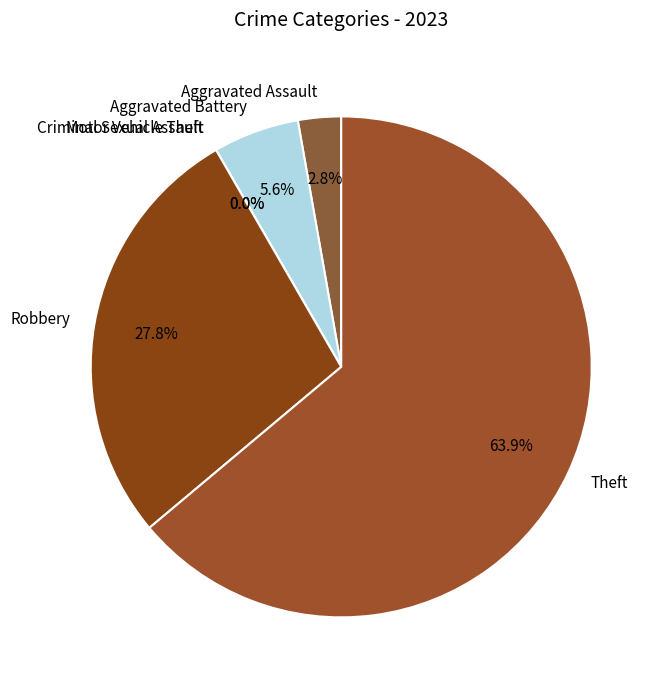

How many segments does this pie chart have?

6